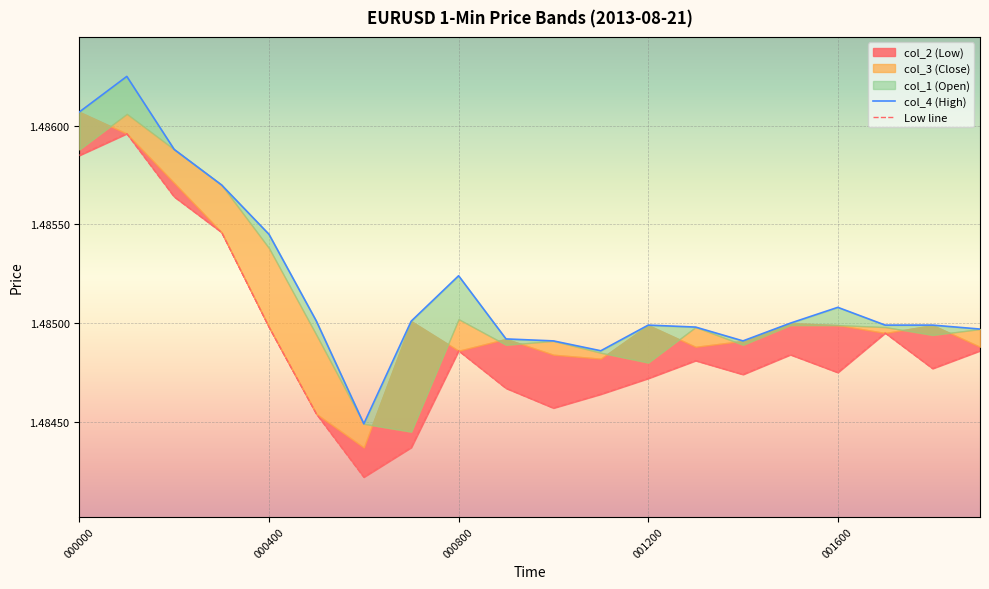

At which label does col_4 (High) reach its minimum?

6